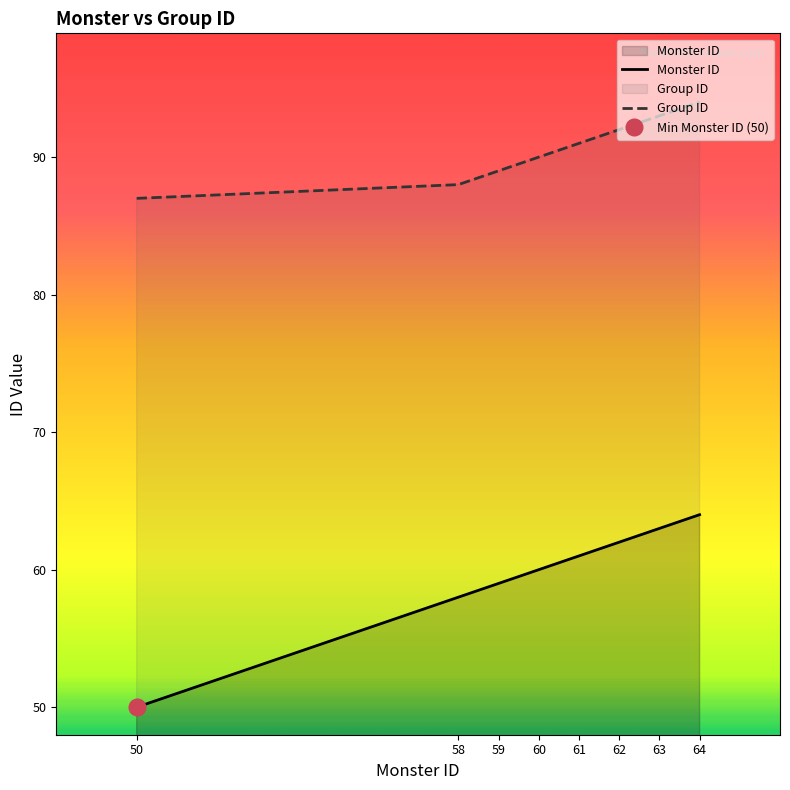

The Monster ID series shows 60 at 60. True or false?

True